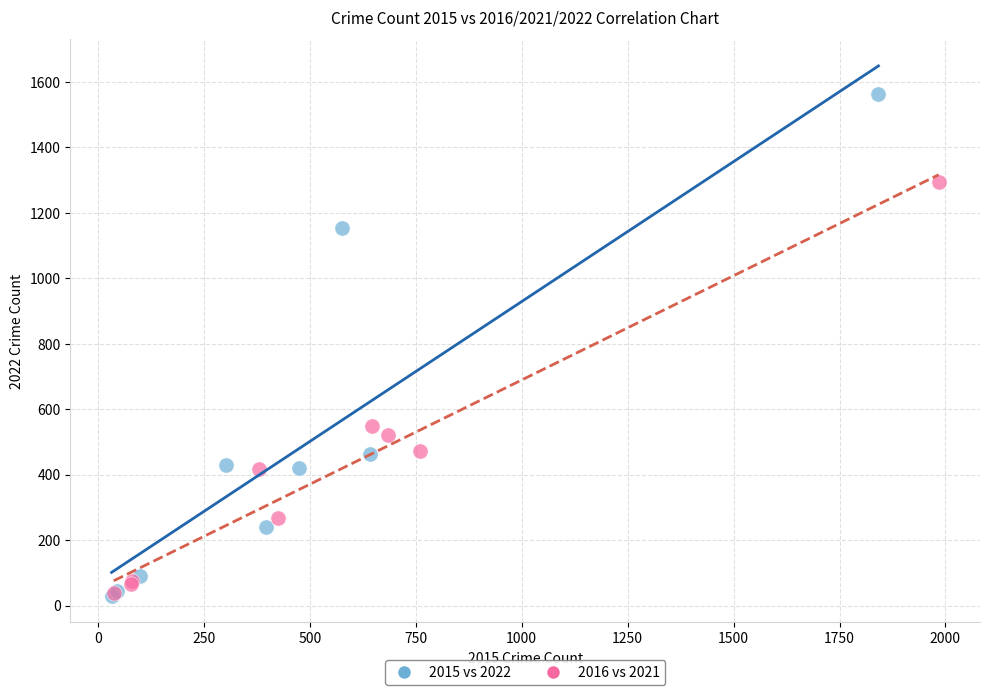

Which series reaches the maximum Y coordinate?

2015 vs 2022